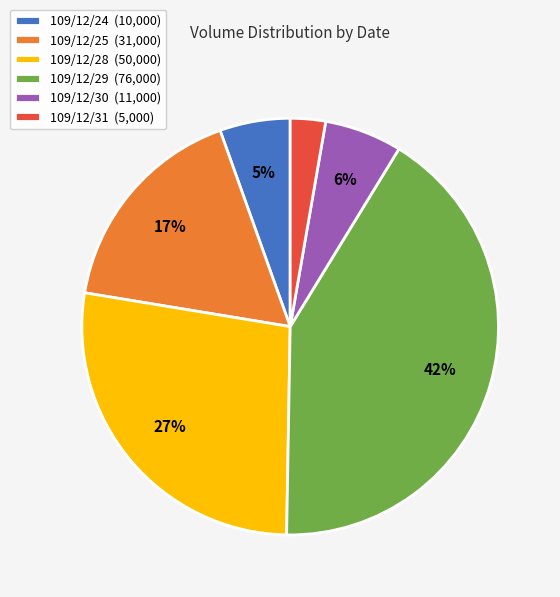

Count the number of slices in the pie.

6